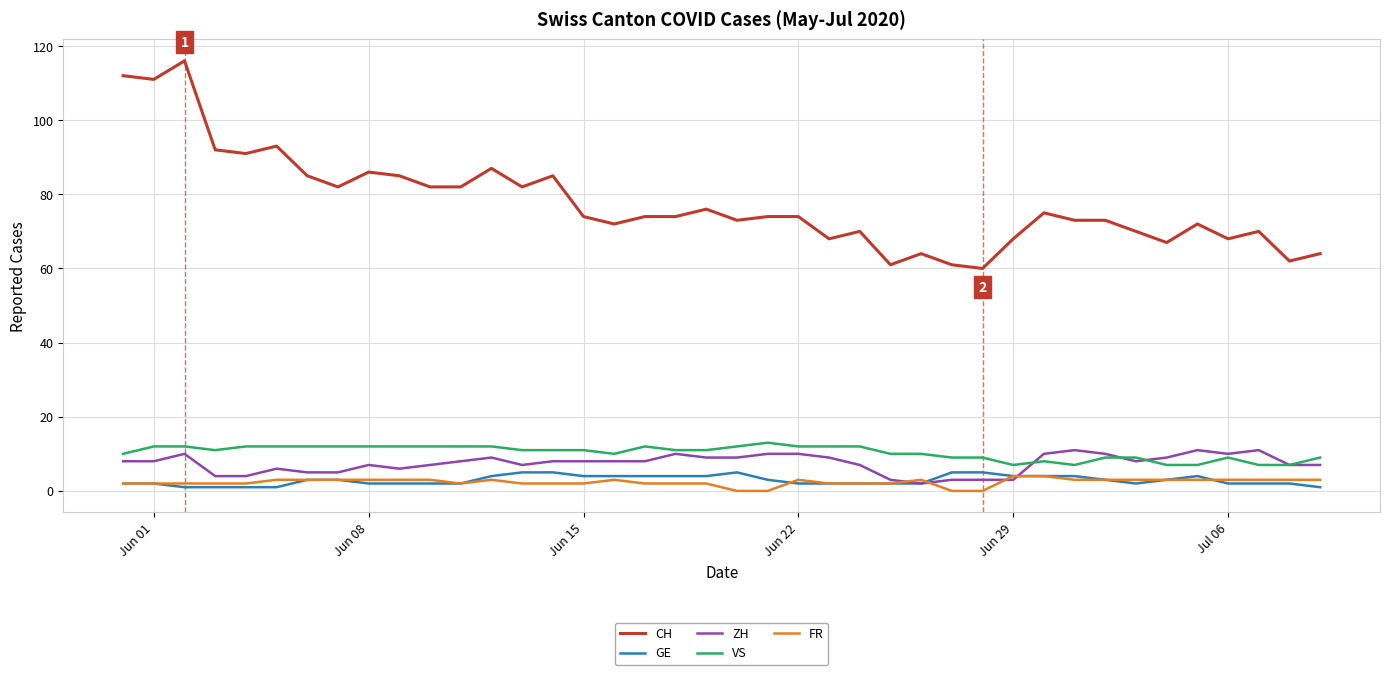

Which series has the widest spread of values?

CH